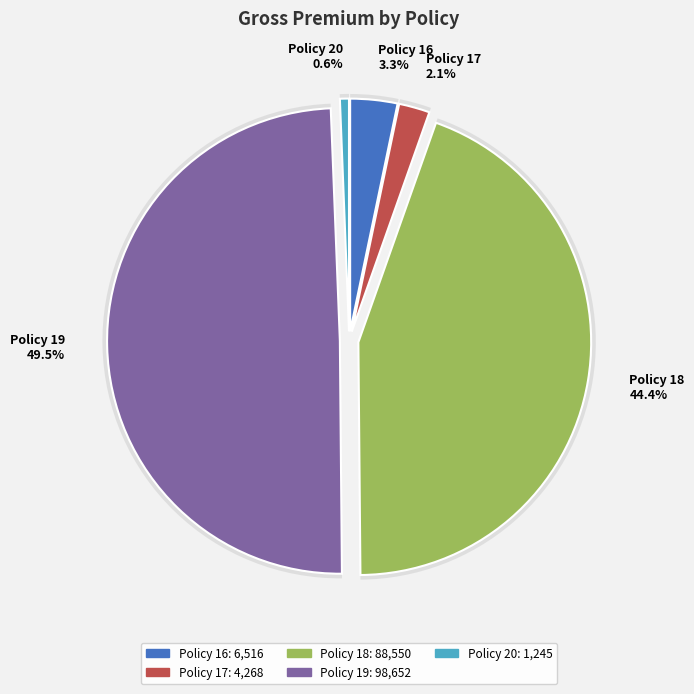

Which category has the biggest portion of the pie?

Policy 19